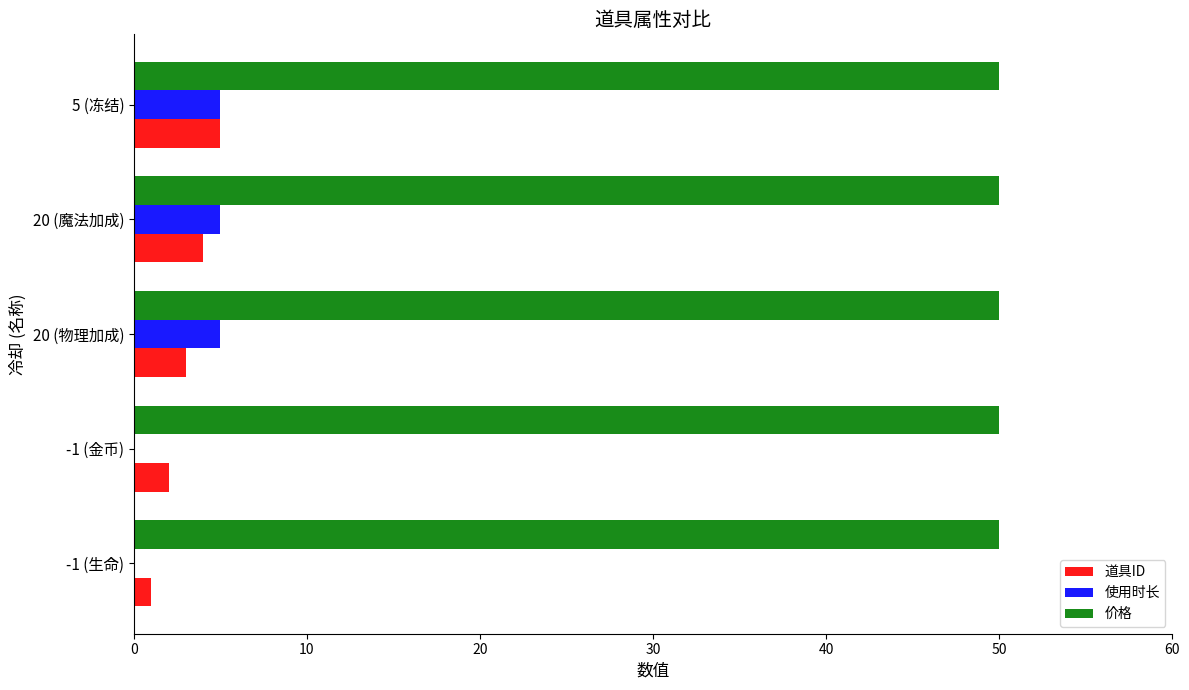

What is the sum of all 道具ID values?

15